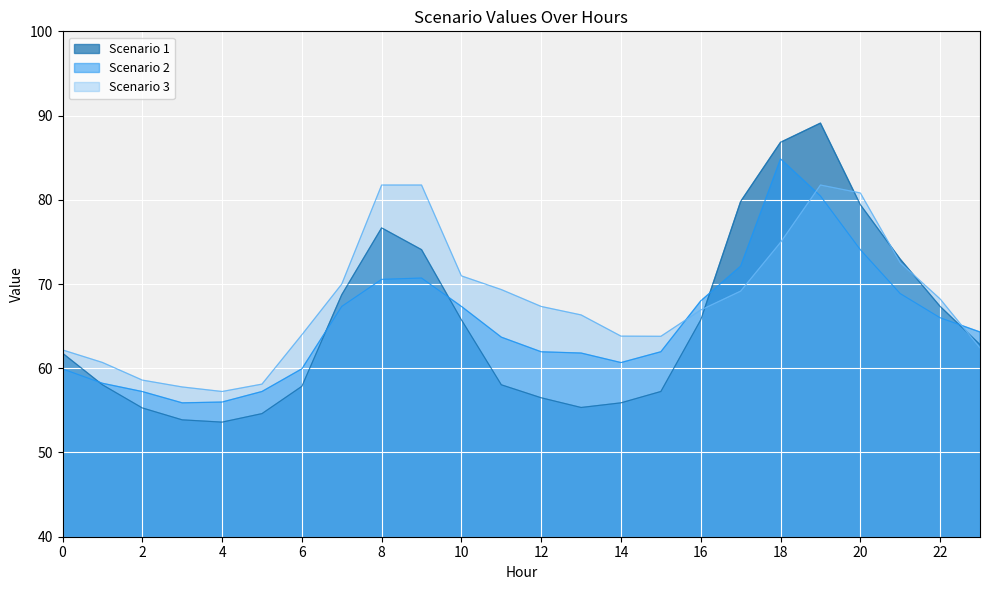

Where do Scenario 2 and Scenario 3 first cross each other?

15 and 16